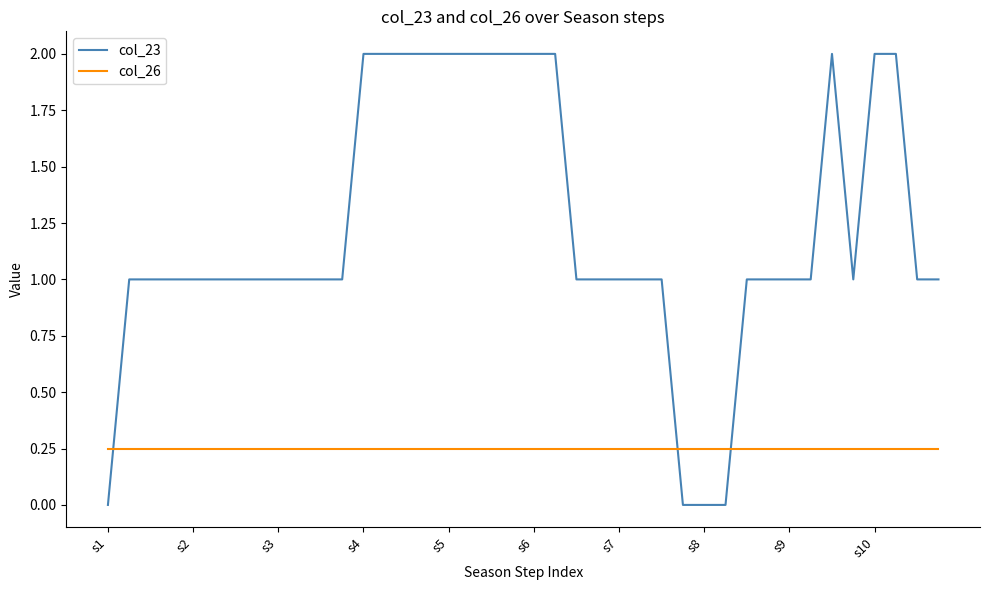

Which series has the largest range (max minus min)?

col_23